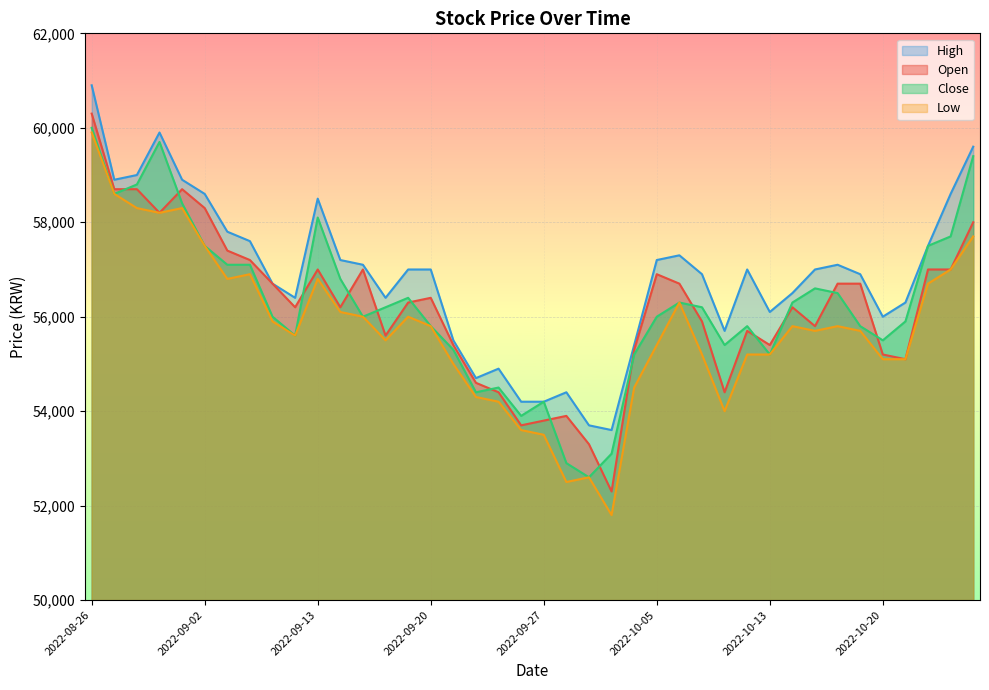

At which label is High closest to 57250?

2022-09-14